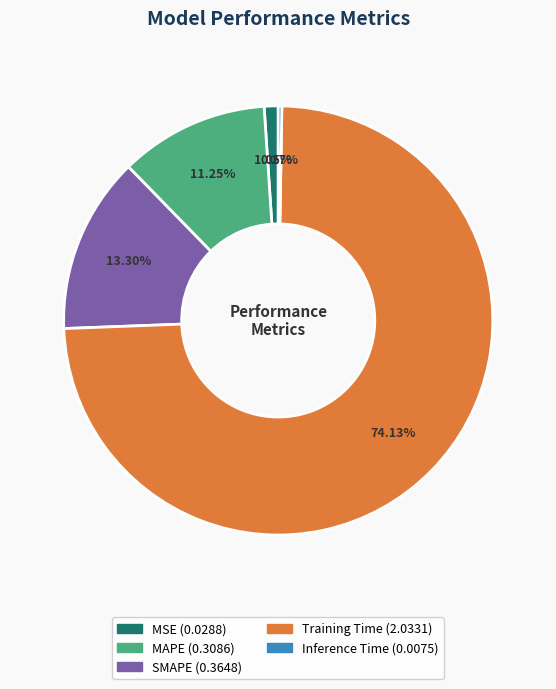

Approximately how many times larger is the value at SMAPE compared to Training Time?

0.2